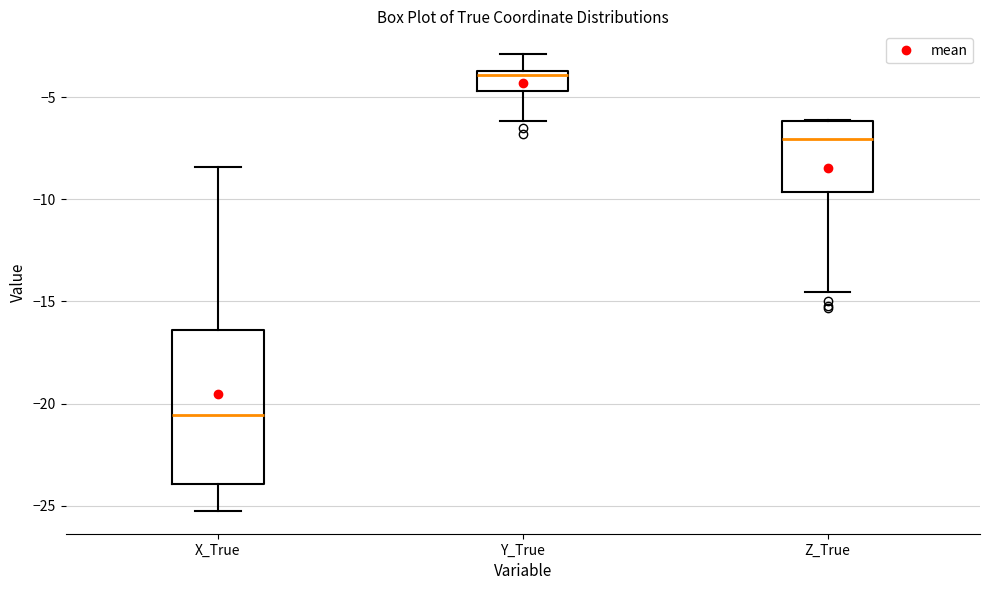

Where is the upper edge of the box for Y_True on the y-axis? The values are not printed on the chart, so give them approximately, as read against the axis.

-3.5